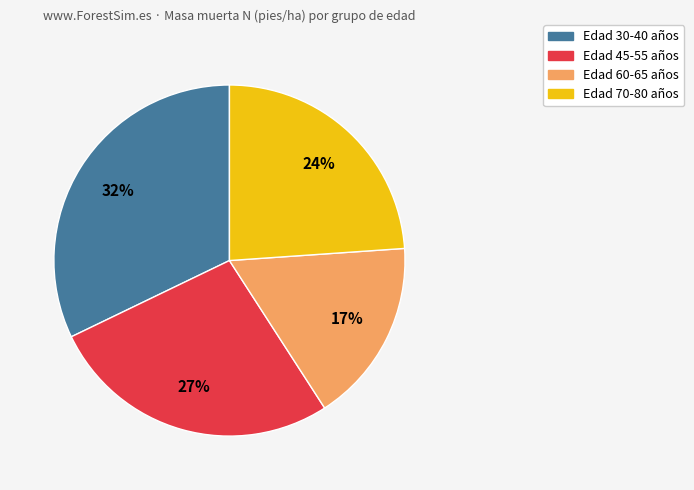

What percentage is the Edad 30-40 años slice, to the nearest percent?

32%